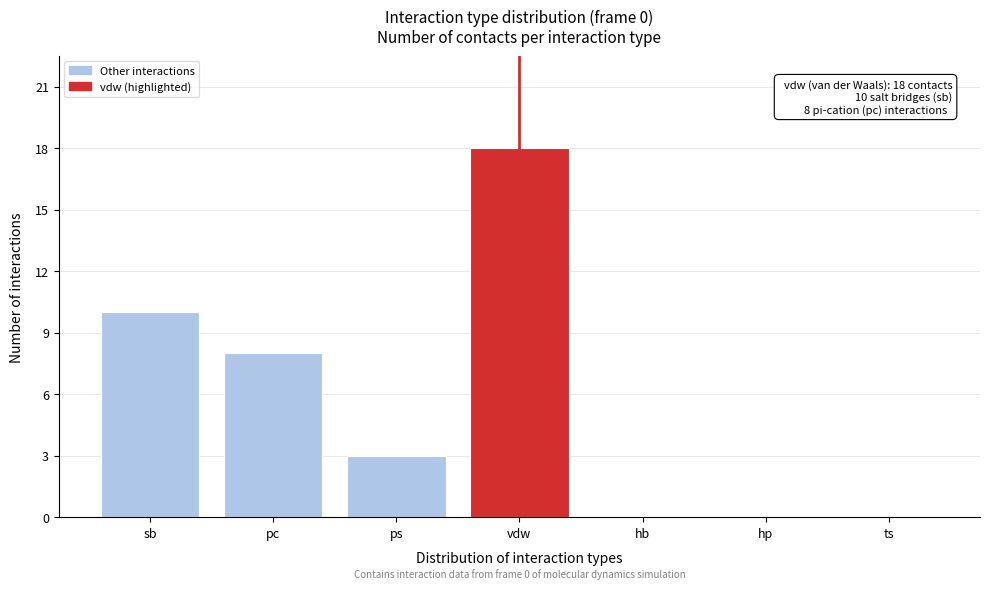

Reading left to right, extract all data points from this chart.

sb=10	pc=8	ps=3	vdw=18	hb=0	hp=0	ts=0